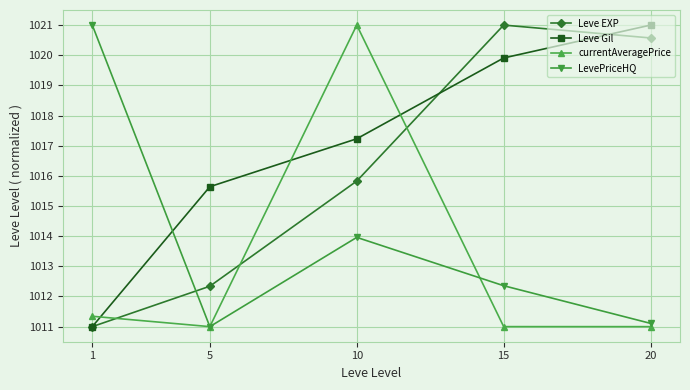

The currentAveragePrice series shows 423.5 at 15. True or false?

False